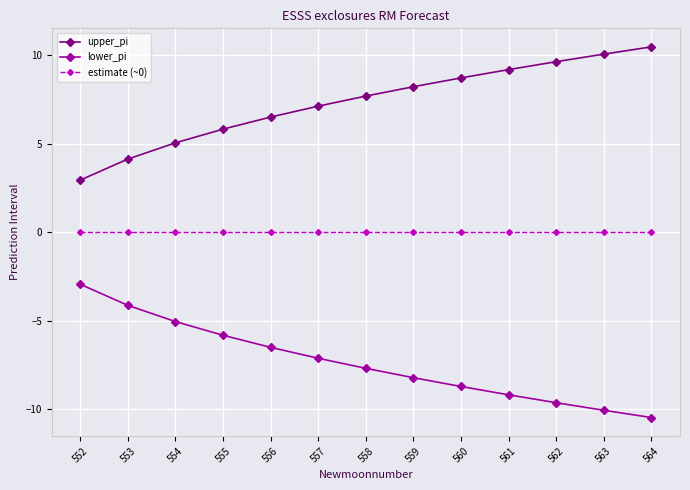

What is the sum of all lower_pi values?

-95.6